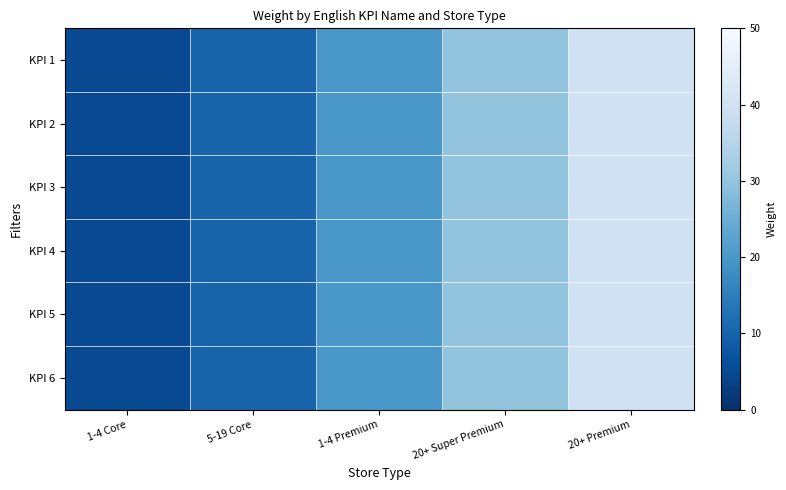

What is the minimum value shown in the chart?

5